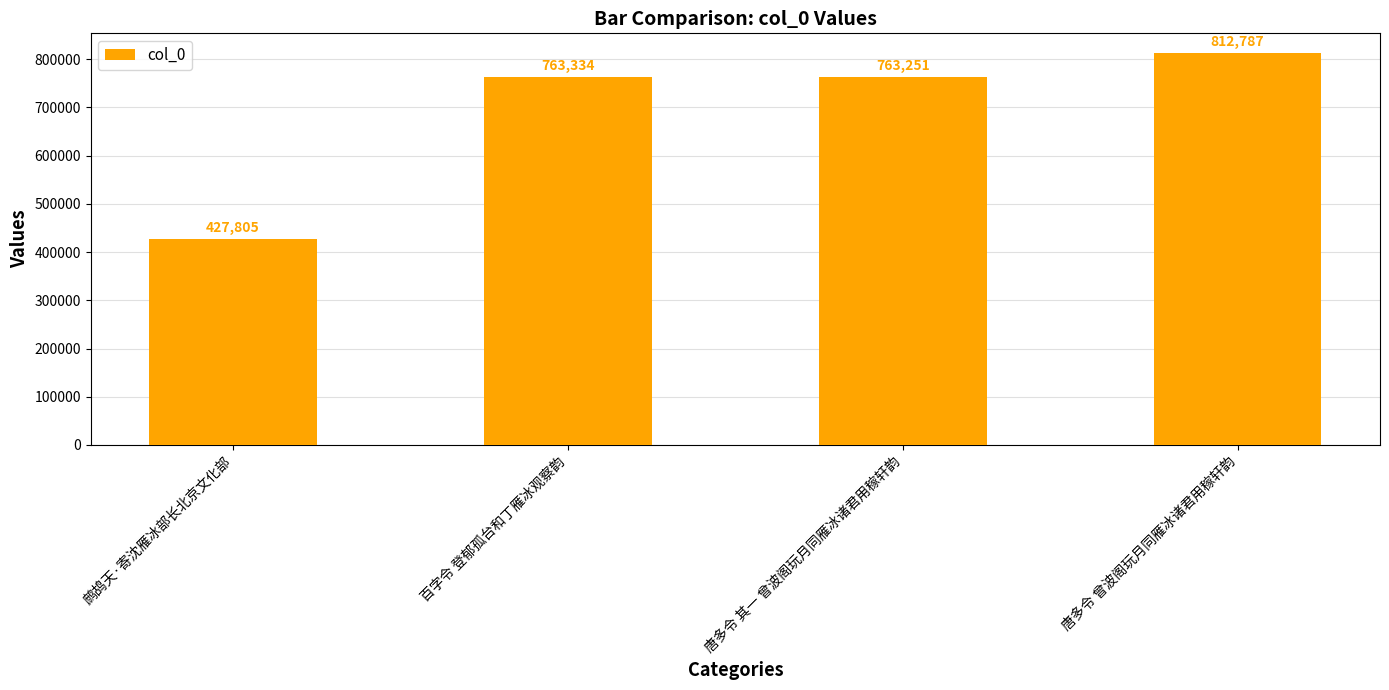

Reading left to right, list all the values displayed in this chart.

鹧鸪天·寄沈雁冰部长北京文化部=427805	百字令 登郁孤台和丁雁冰观察韵=763334	唐多令 其一 曾波阁玩月同雁冰诸君用稼轩韵=763251	唐多令 曾波阁玩月同雁冰诸君用稼轩韵=812787